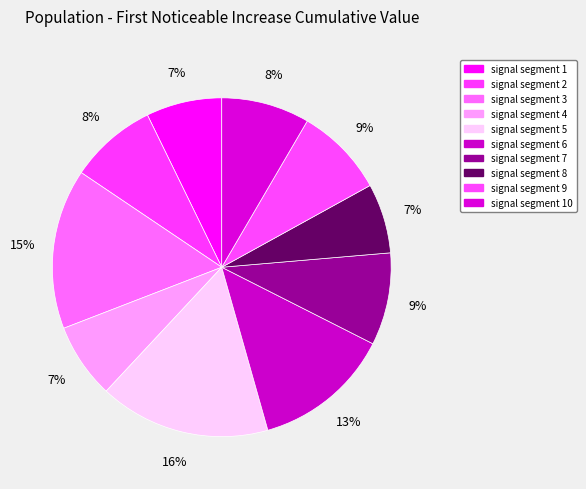

Which slice is the largest?

signal segment 5